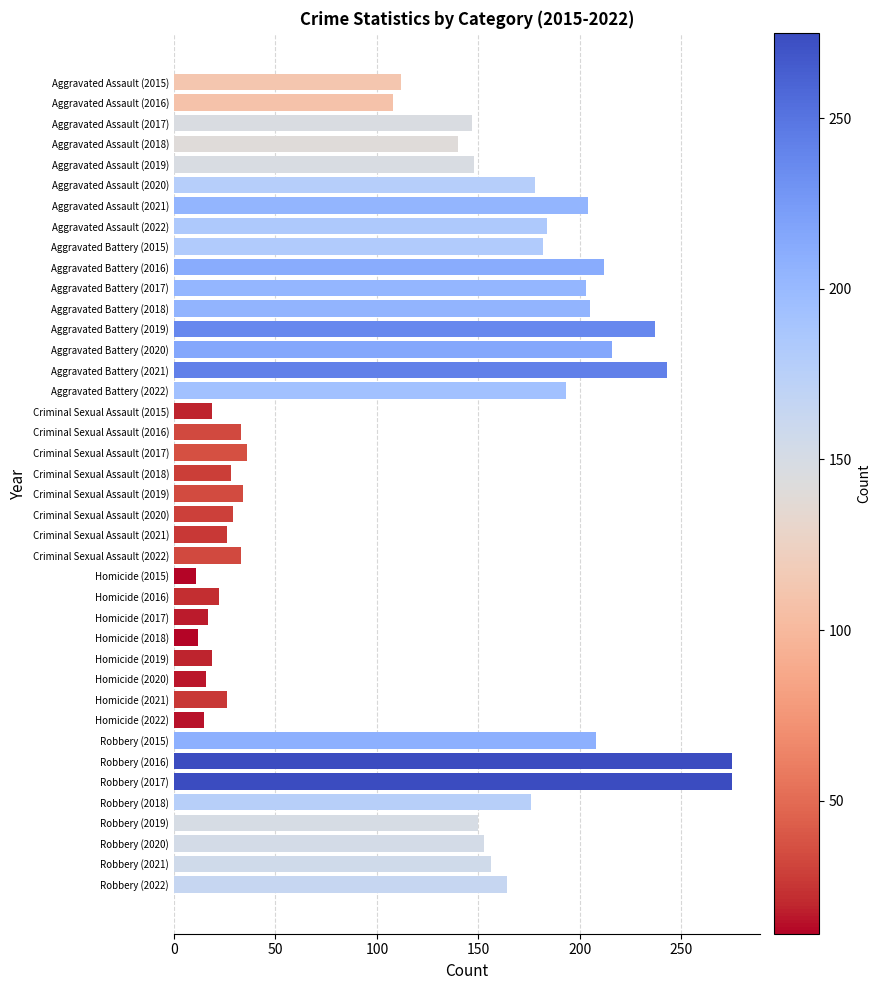

What is the label of the 6th bar from the top?

Aggravated Assault (2020)